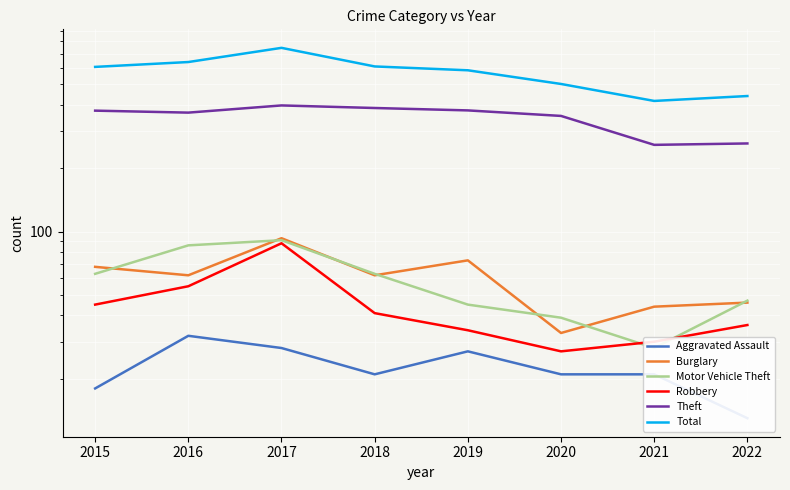

True or false: Aggravated Assault and Burglary intersect in this chart.

False